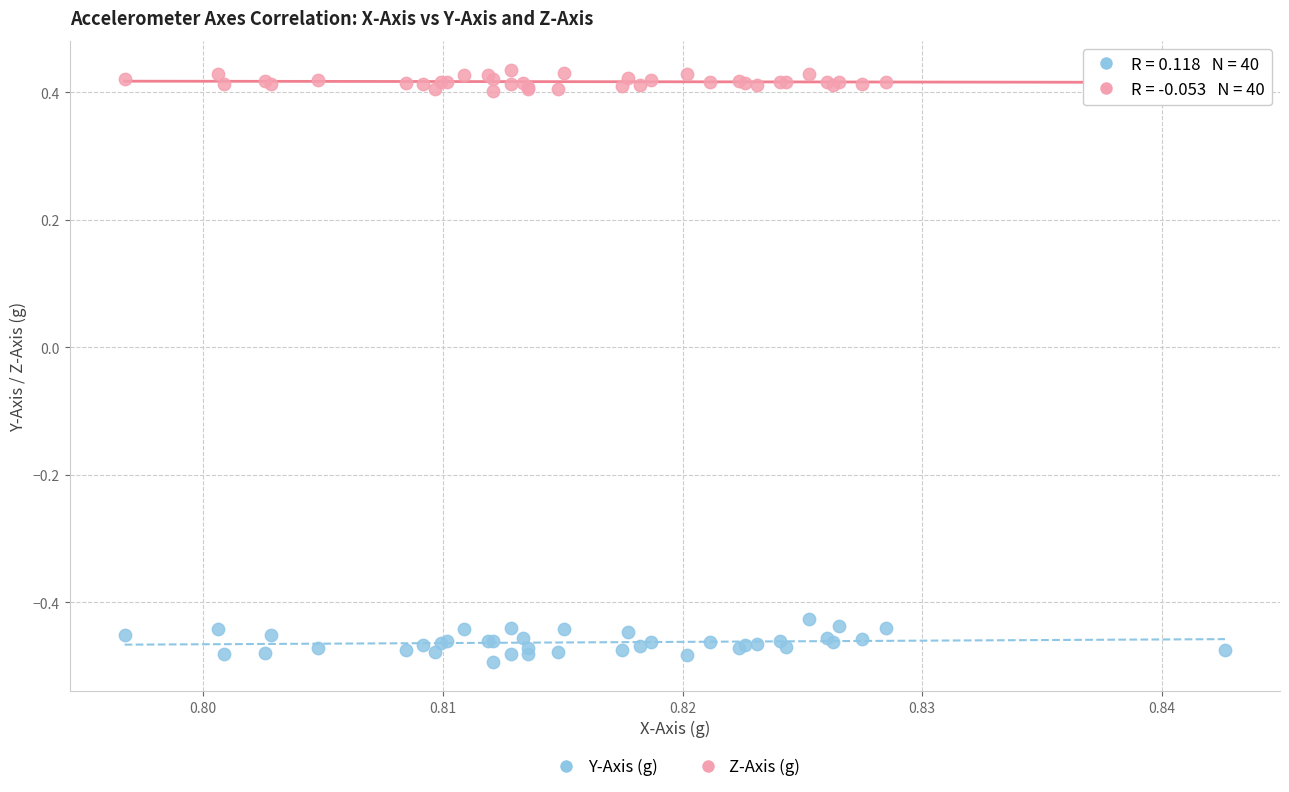

Which series contains the highest Y value?

Z-Axis (g)